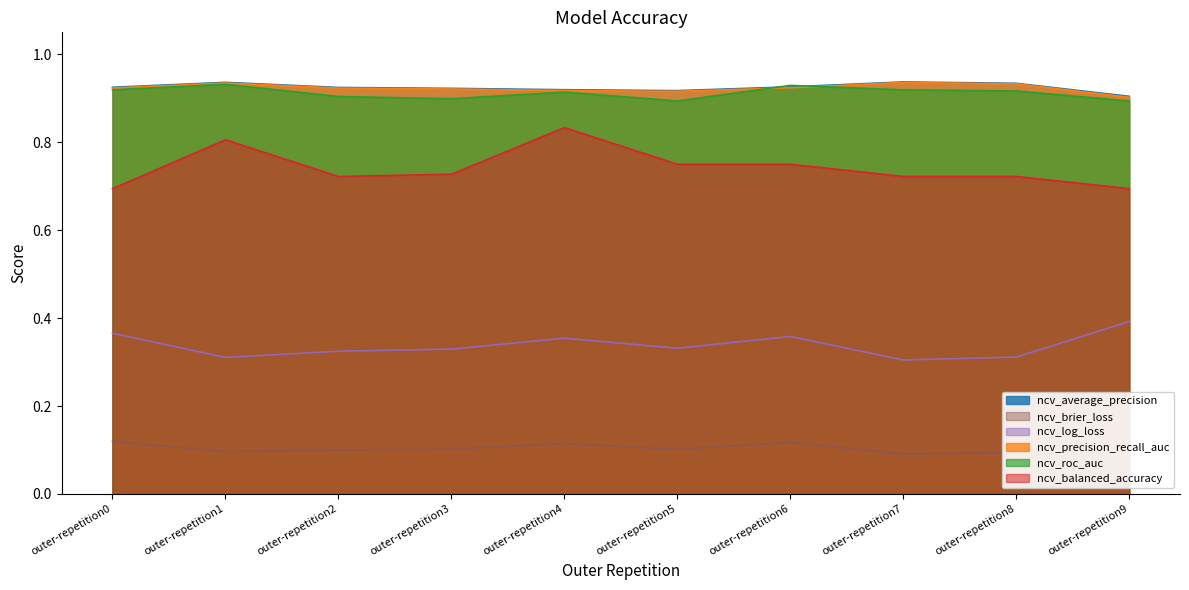

What is the value of the ncv_brier_loss point at the 9th from the left?

0.1